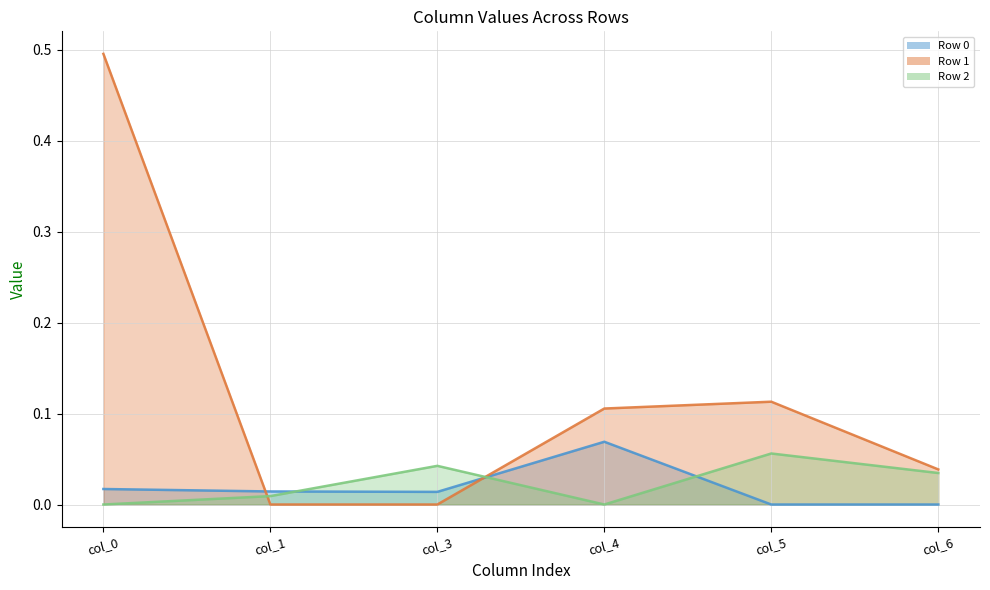

Between col_6 and col_0, which is larger?

col_0